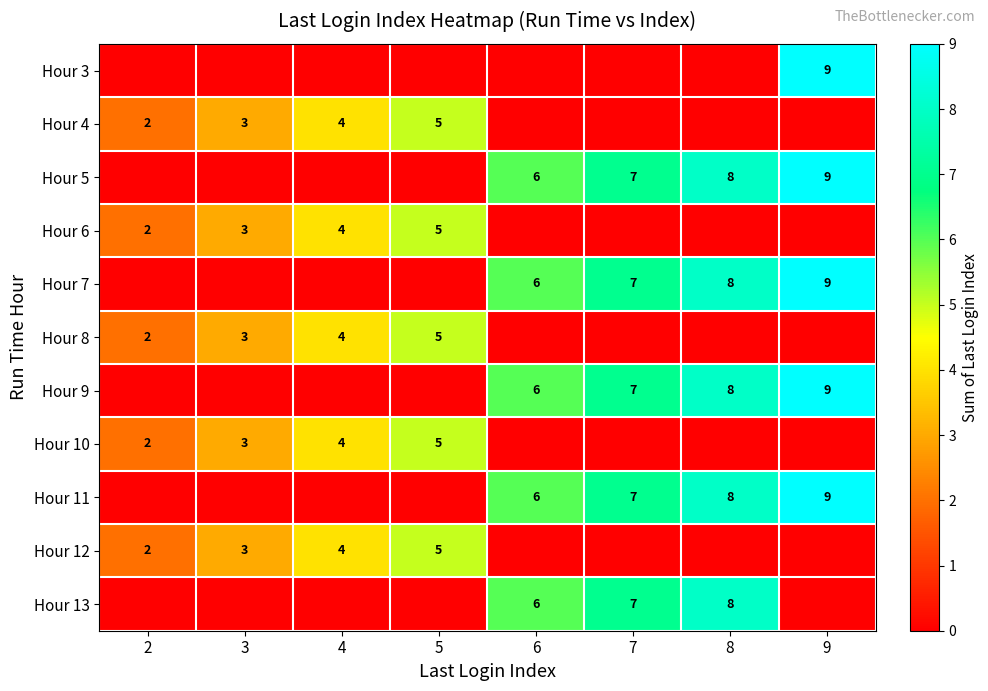

The Hour 6 series shows 5 at 5. True or false?

True